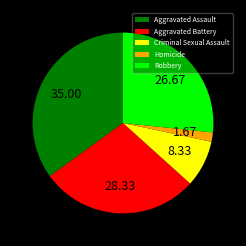

Which slice is the largest?

Aggravated Assault